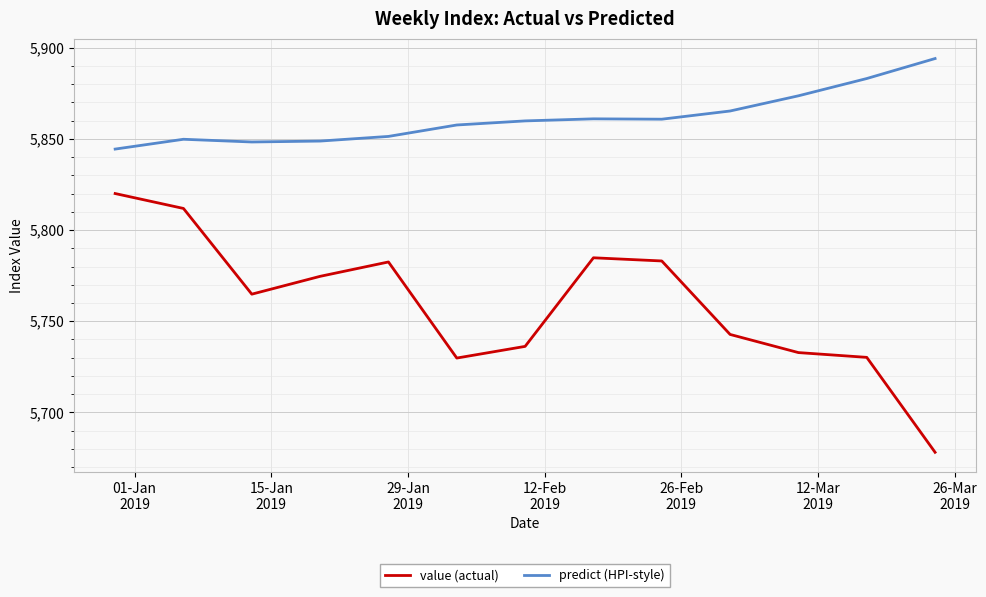

What is the maximum value shown in the chart?

5894.1